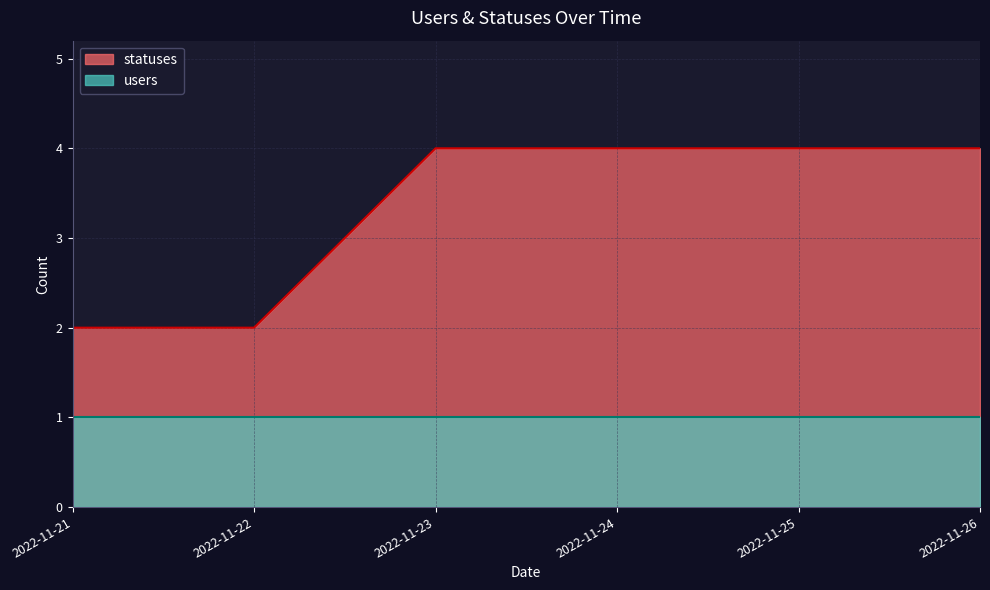

True or false: users and statuses cross at least once.

False